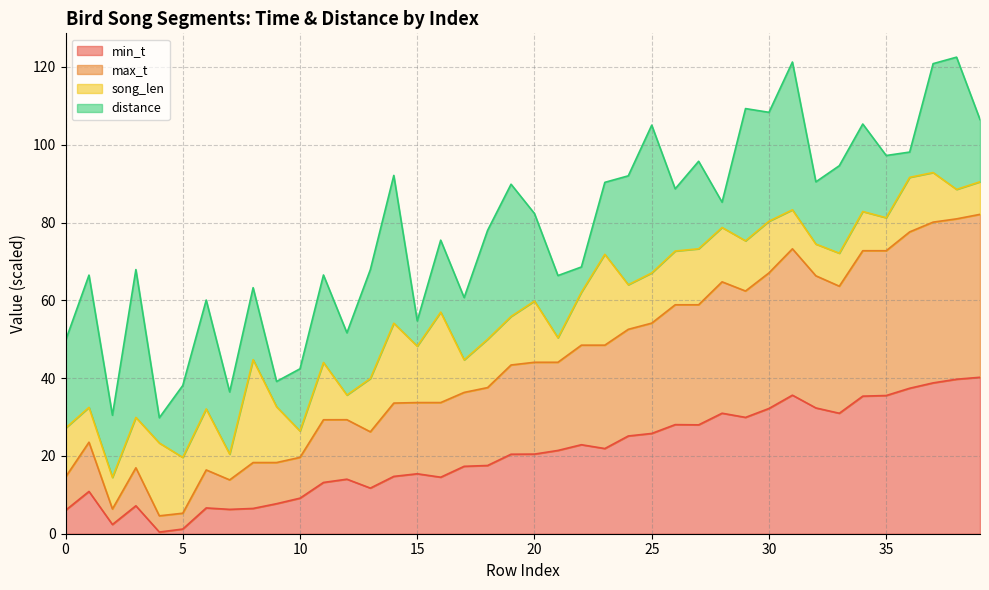

What is the difference between the maximum and minimum values in the min_t series?

39.8